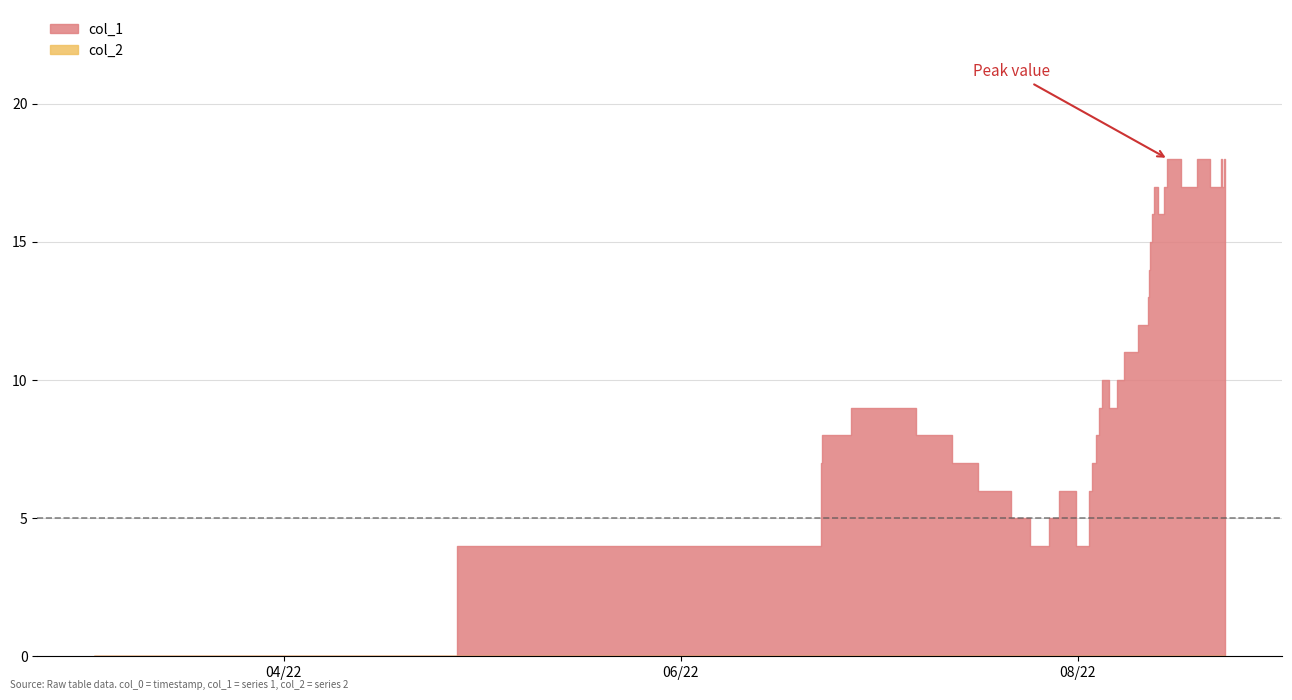

The value of col_1 at 18 is 15. True or false?

False